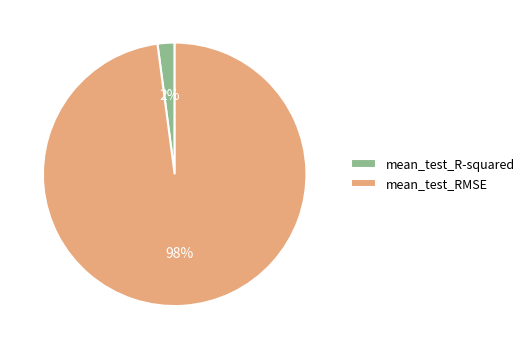

What is the majority slice?

mean_test_RMSE